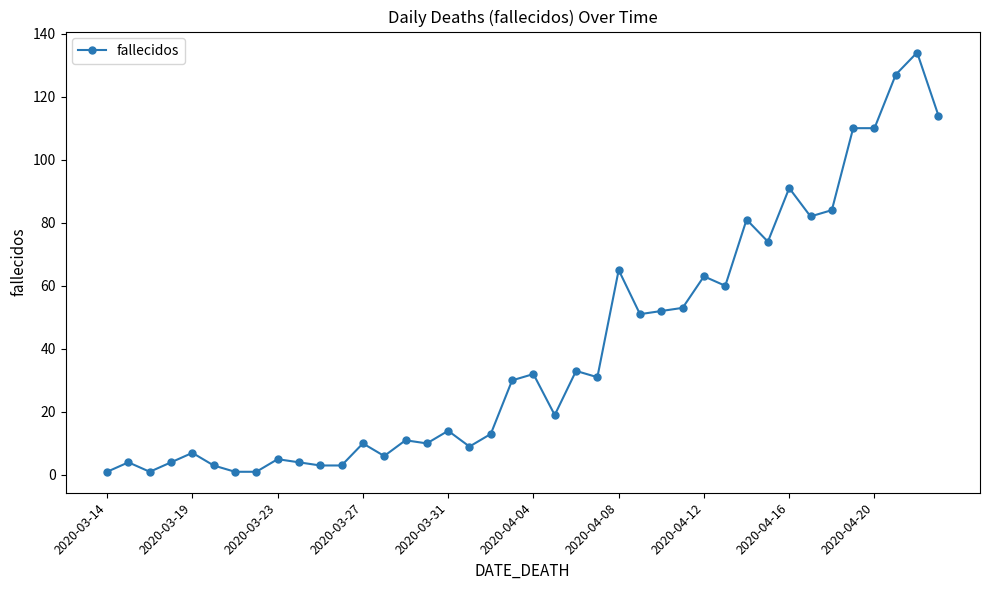

What is the value of the 36th point from the left?

110